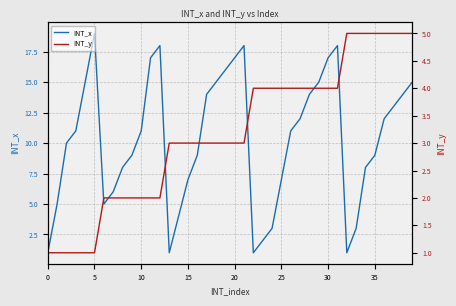

How many interior local valleys does the INT_x series have?

4